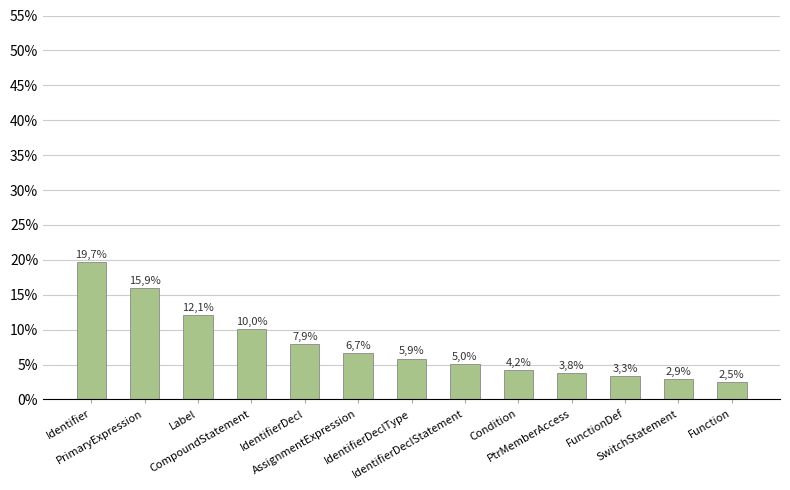

True or false: the data shows 19.7 at Identifier.

True